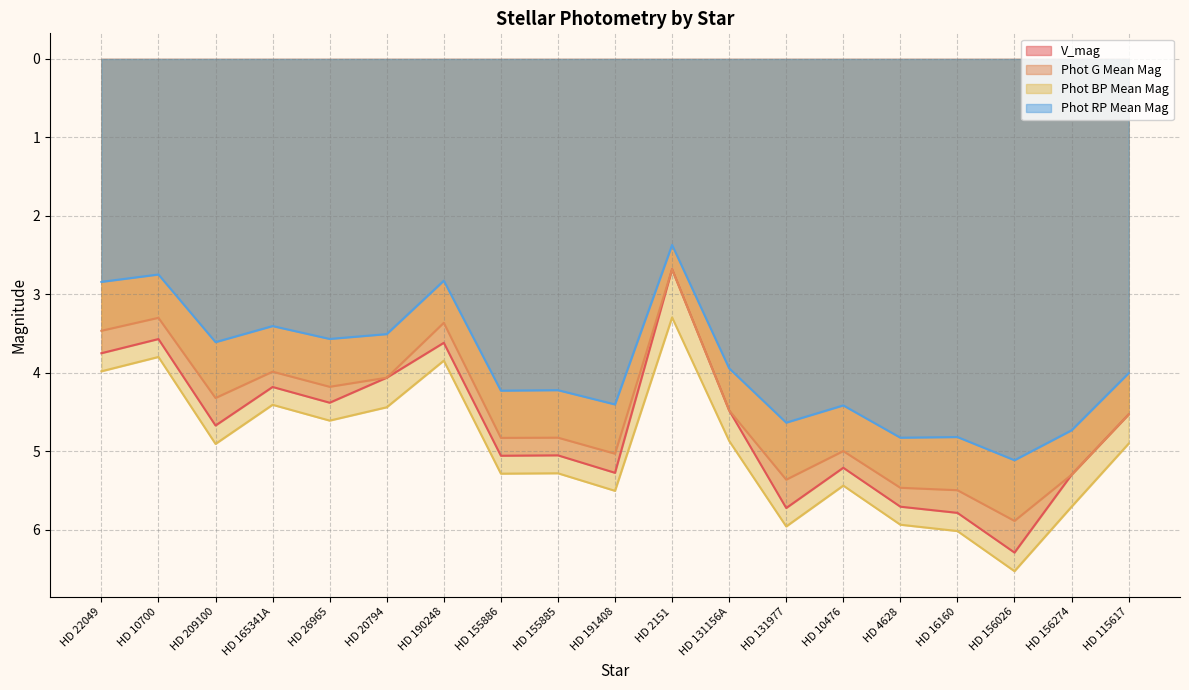

True or false: Phot RP Mean Mag has more than 2 interior local peaks.

True